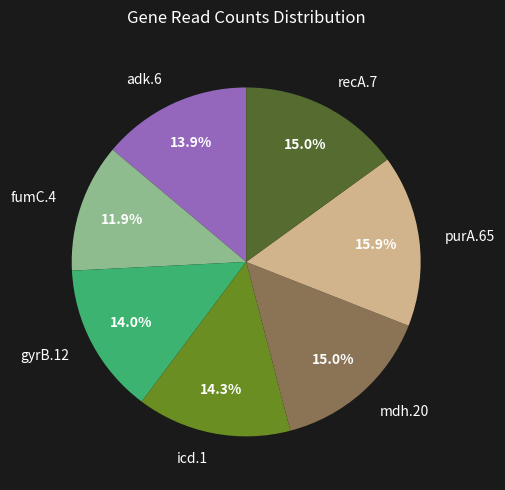

What is the smallest slice in the pie chart?

fumC.4